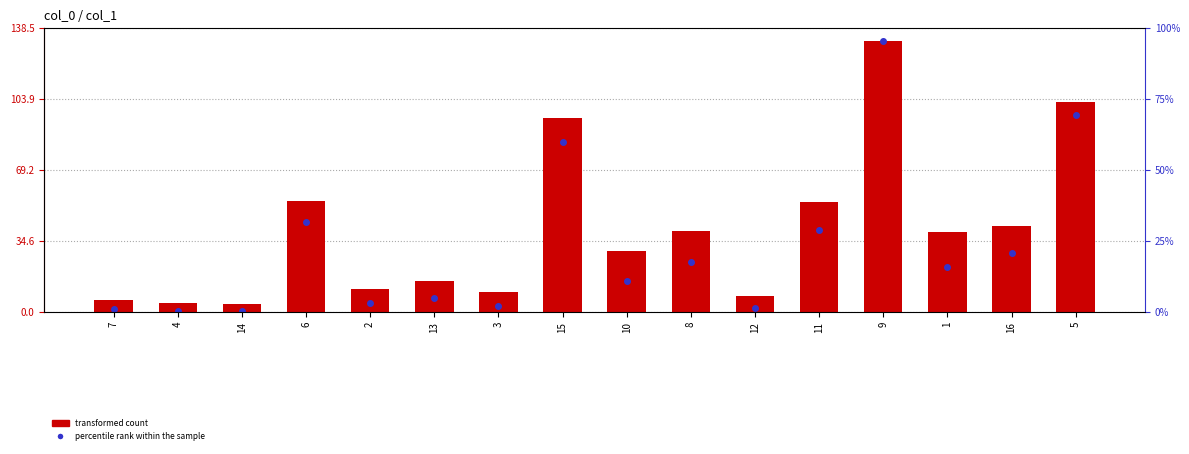

Reading left to right, extract all data points from this chart.

5.6	4.4	3.6	53.9	11.0	14.8	9.4	94.3	29.8	39.1	7.6	53.4	131.9	38.8	41.9	102.5